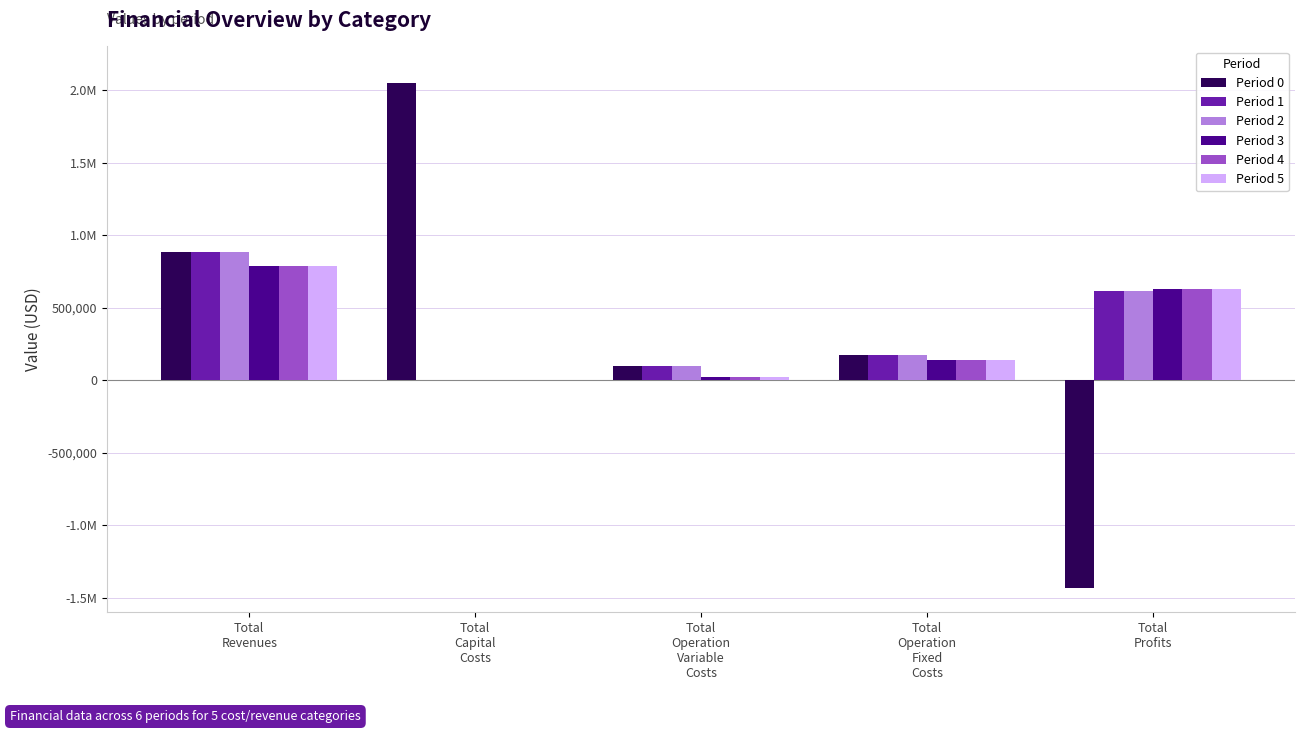

What is the total value across all series at Total
Operation
Fixed
Costs?

934759.2